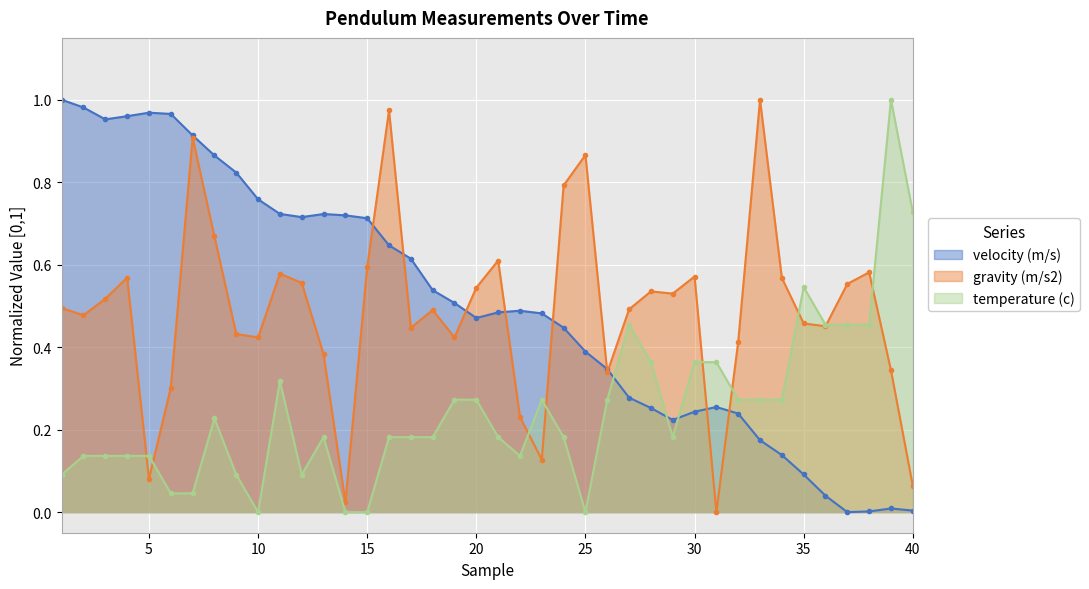

Where do temperature (c) and velocity (m/s) first cross each other?

26 and 27